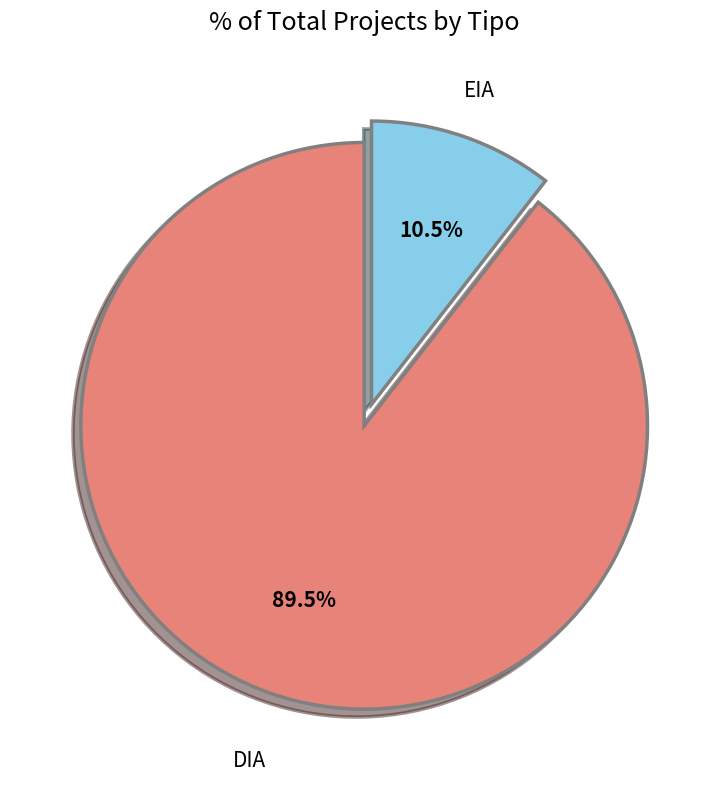

To the nearest percent, what is the difference between the largest and smallest slice percentages?

79%